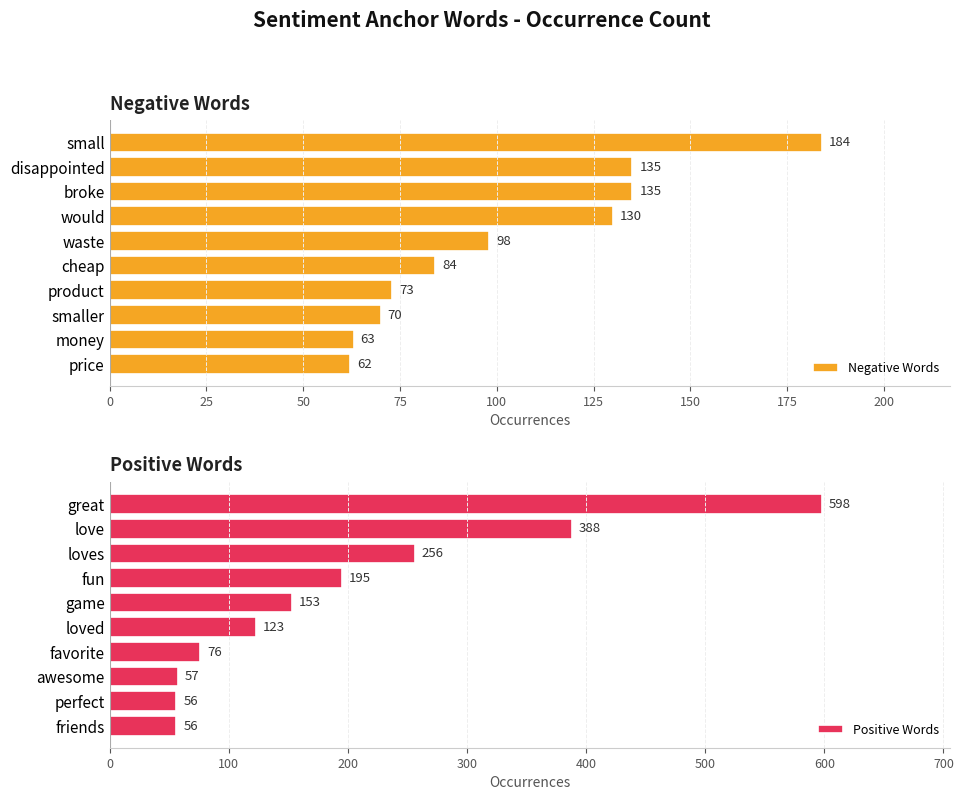

Reading left to right, extract all data points from this chart.

Negative Words: 184	135	135	130	98	84	73	70	63	62
Positive Words: 598	388	256	195	153	123	76	57	56	56